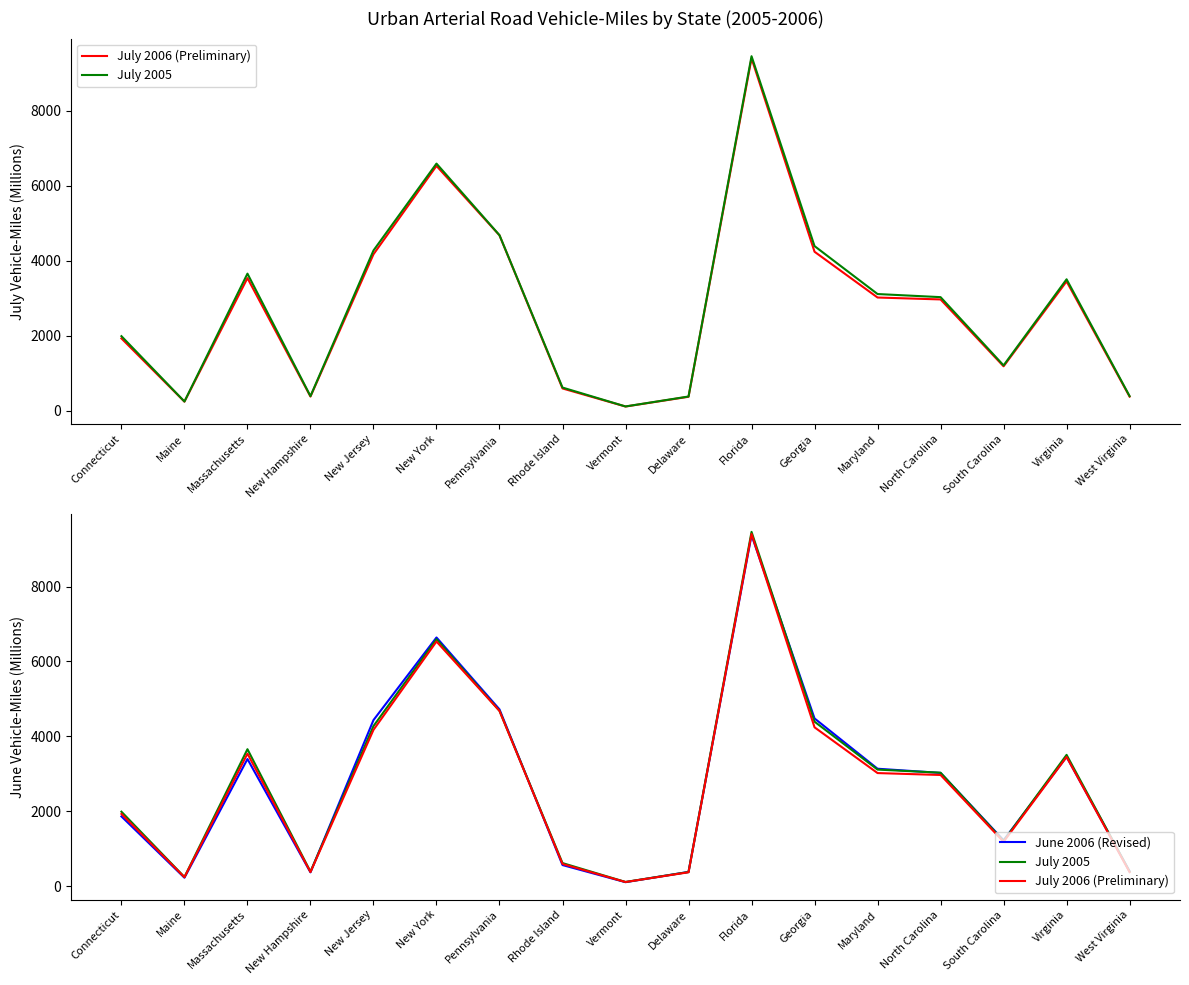

How many distinct data groups are displayed?

3